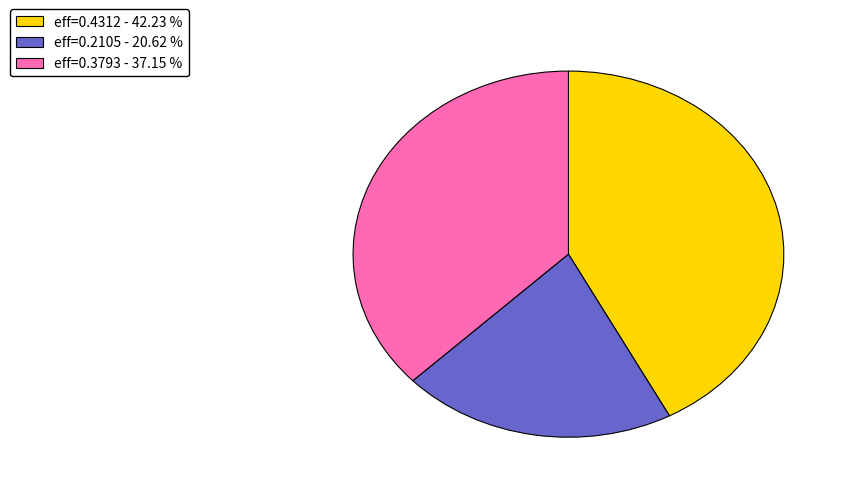

Is there any slice that represents more than half of the pie?

No